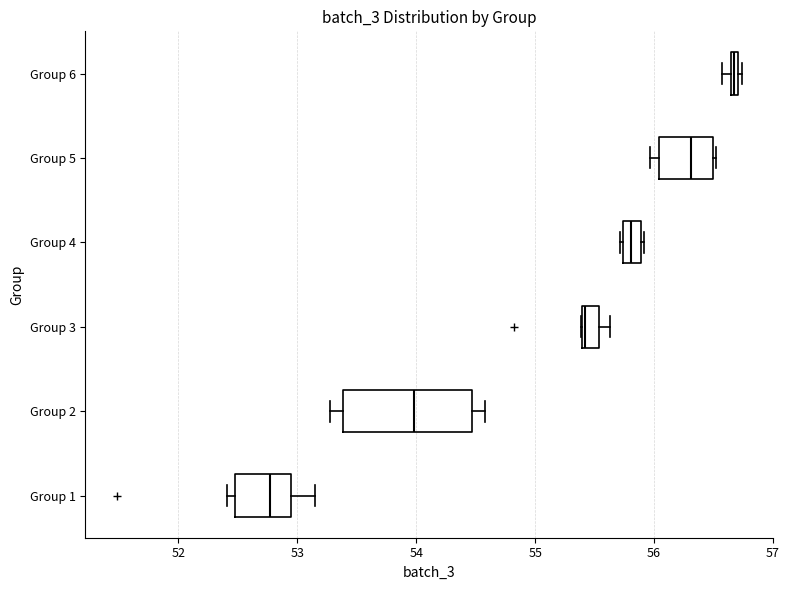

Which box has the furthest to the left median line?

Group 1